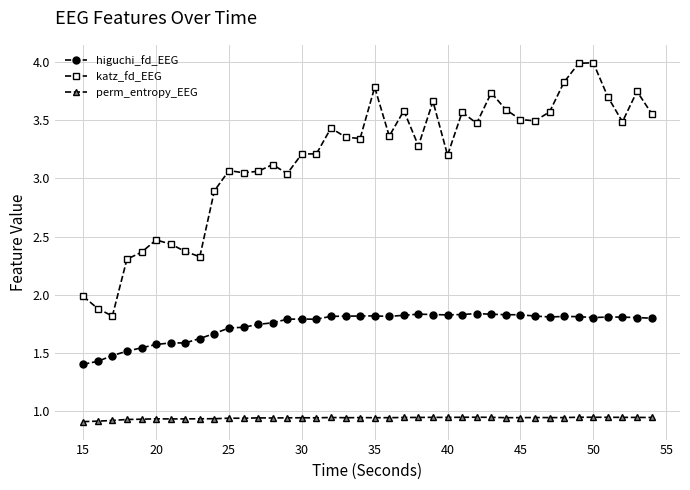

How many perm_entropy_EEG values are between 0 and 1?

40